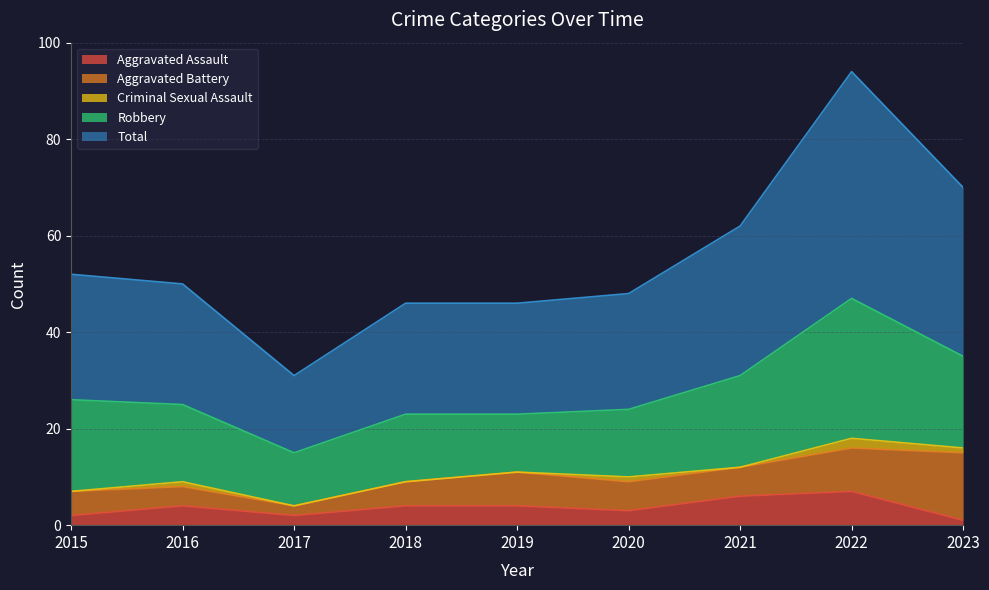

How many interior local peaks does the Total series have?

1